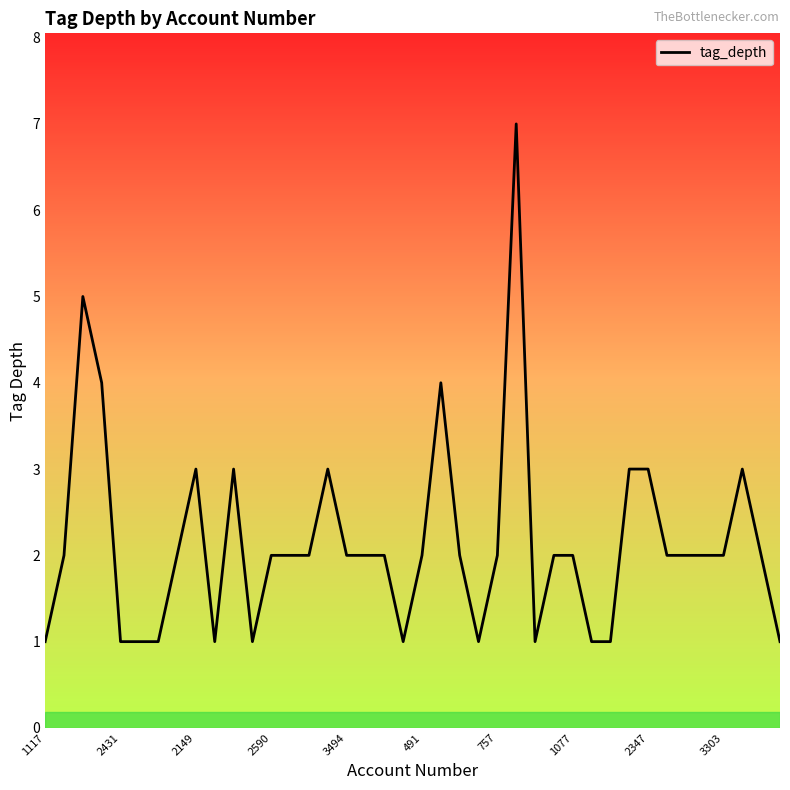

What is the maximum value shown in the chart?

7